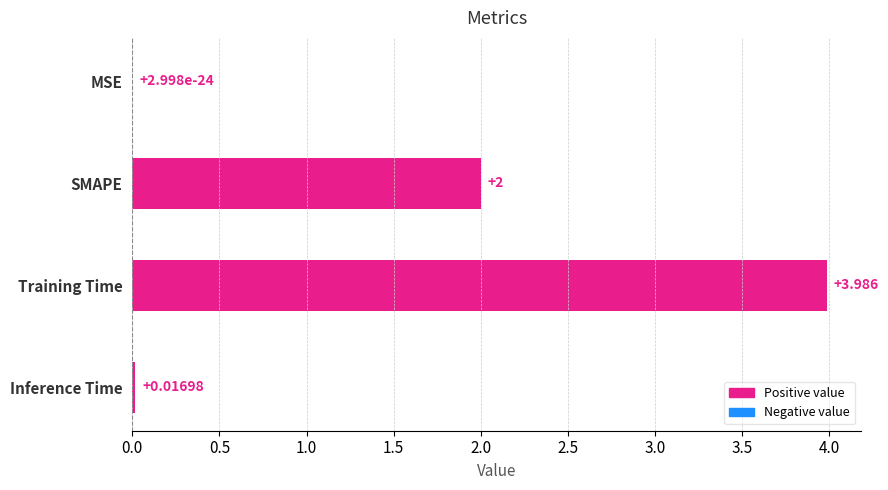

Where is the data nearest to the value 1?

Inference Time